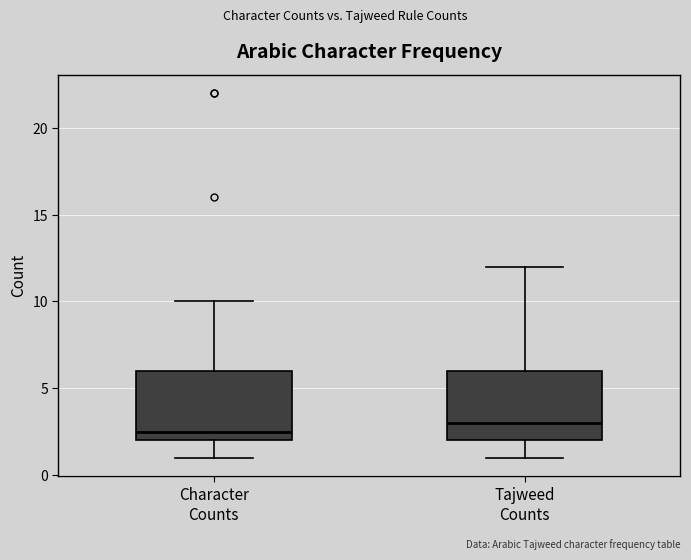

Where does the lower whisker of the box for Tajweed Counts end on the y-axis? The values are not printed on the chart, so give them approximately, as read against the axis.

1.0